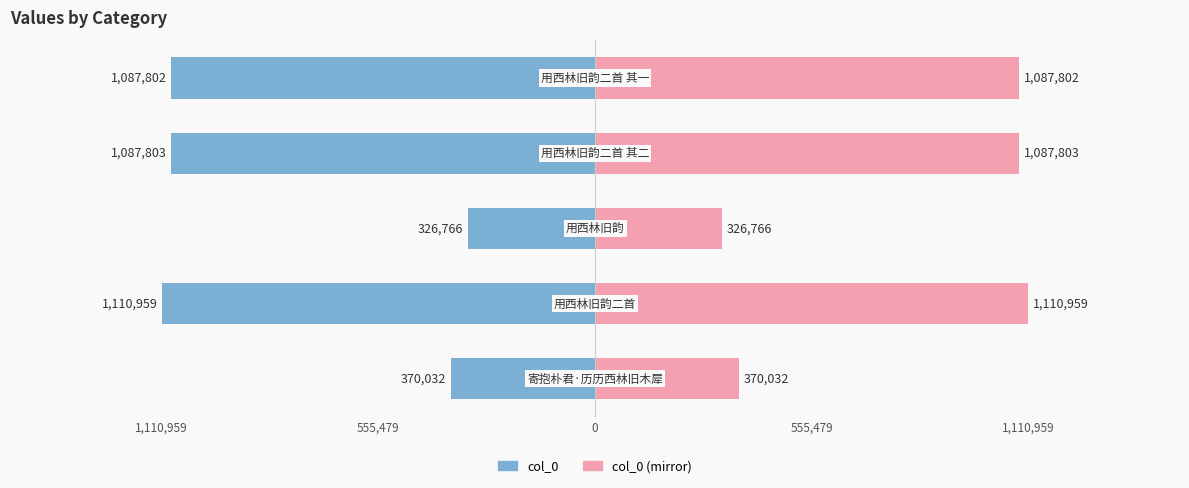

Which has a higher value, 1,110,959 or 1,110,959?

1,110,959